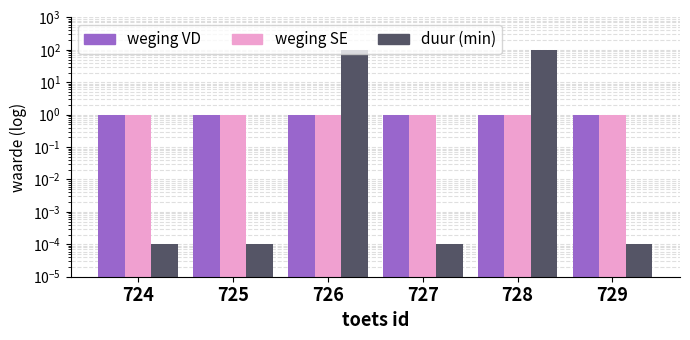

Rank the series at 725 from highest to lowest value.

weging VD, weging SE, duur (min)